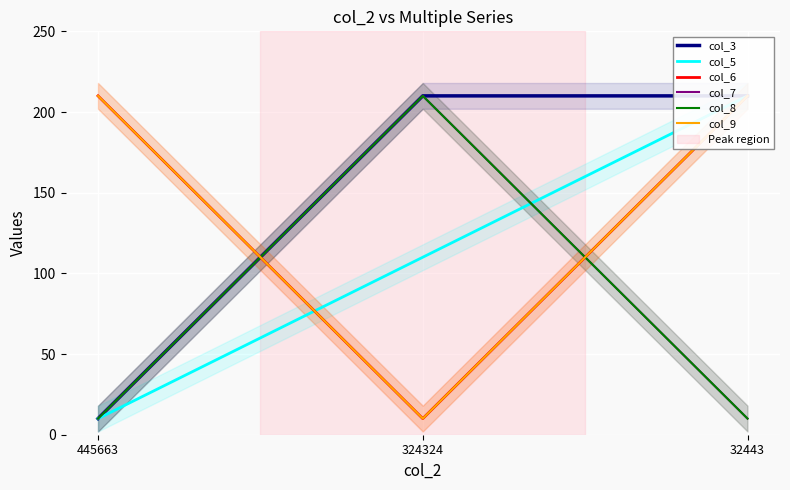

What is the spread (max minus min) of values at 32443?

200.0